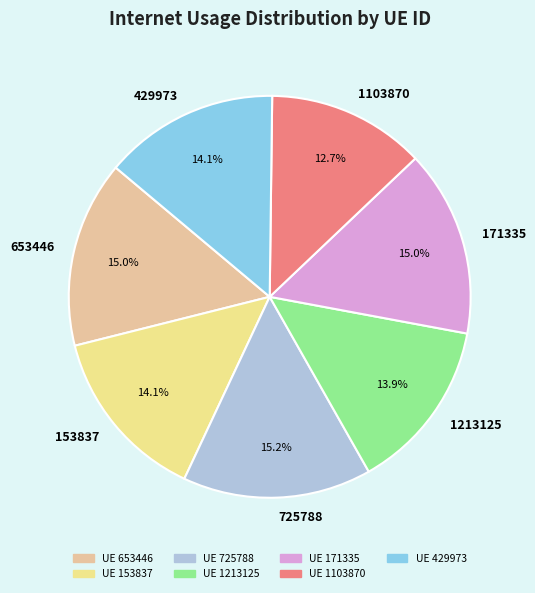

To the nearest percent, what is the difference between the 1103870 and 725788 slice percentages?

2%